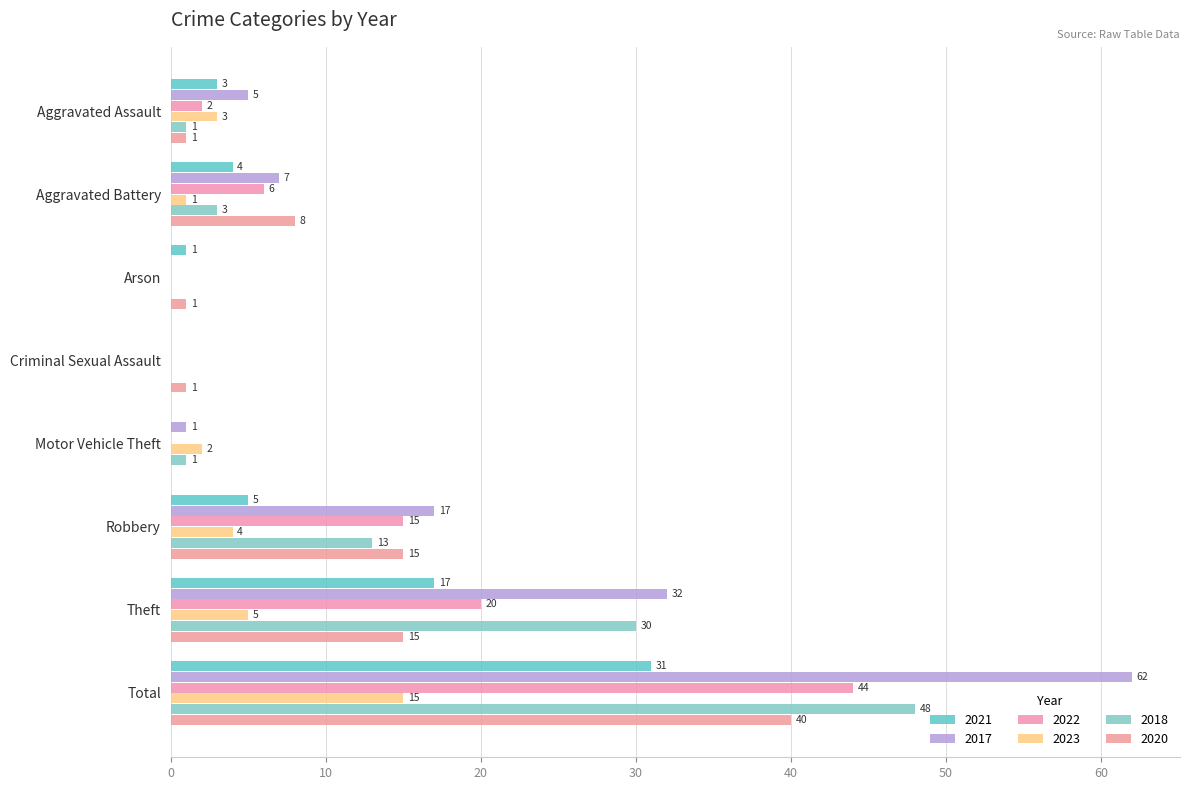

What is the sum of all 2021 values?

61